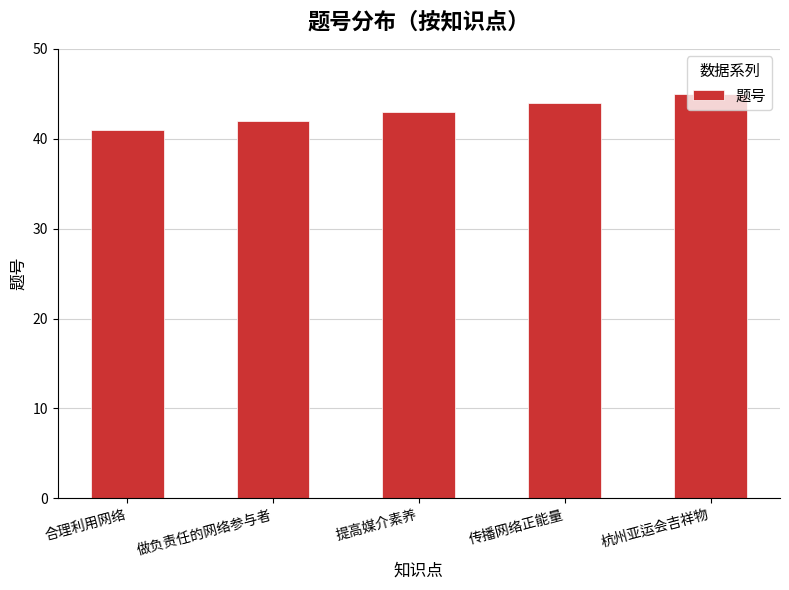

What value does the data have at 杭州亚运会吉祥物?

45